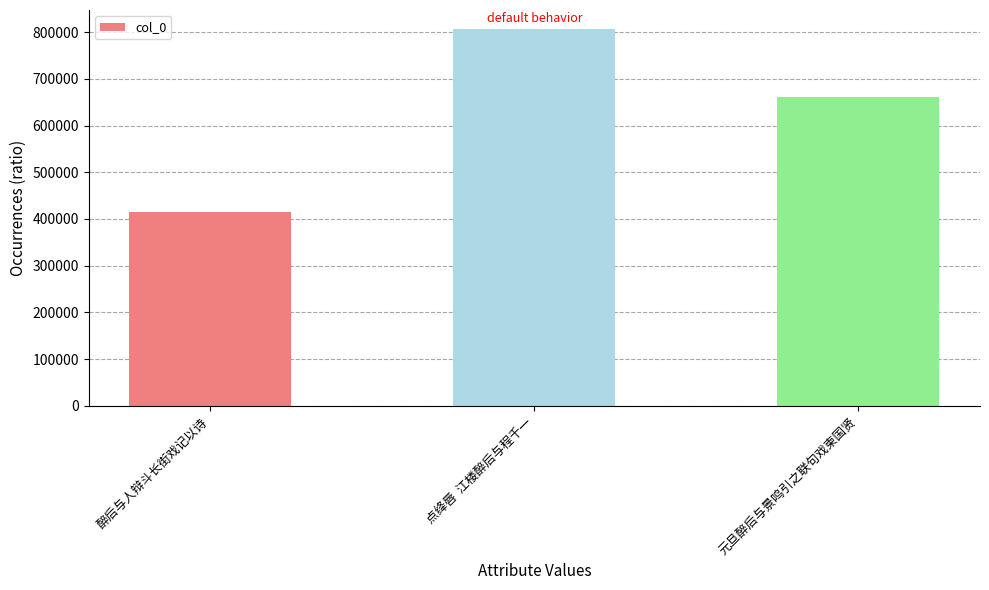

List the labels in order of value, smallest first.

醉后与人辩斗长街戏记以诗, 元旦醉后与景鸣引之联句戏柬国贤, 点绛唇  江楼醉后与程千一